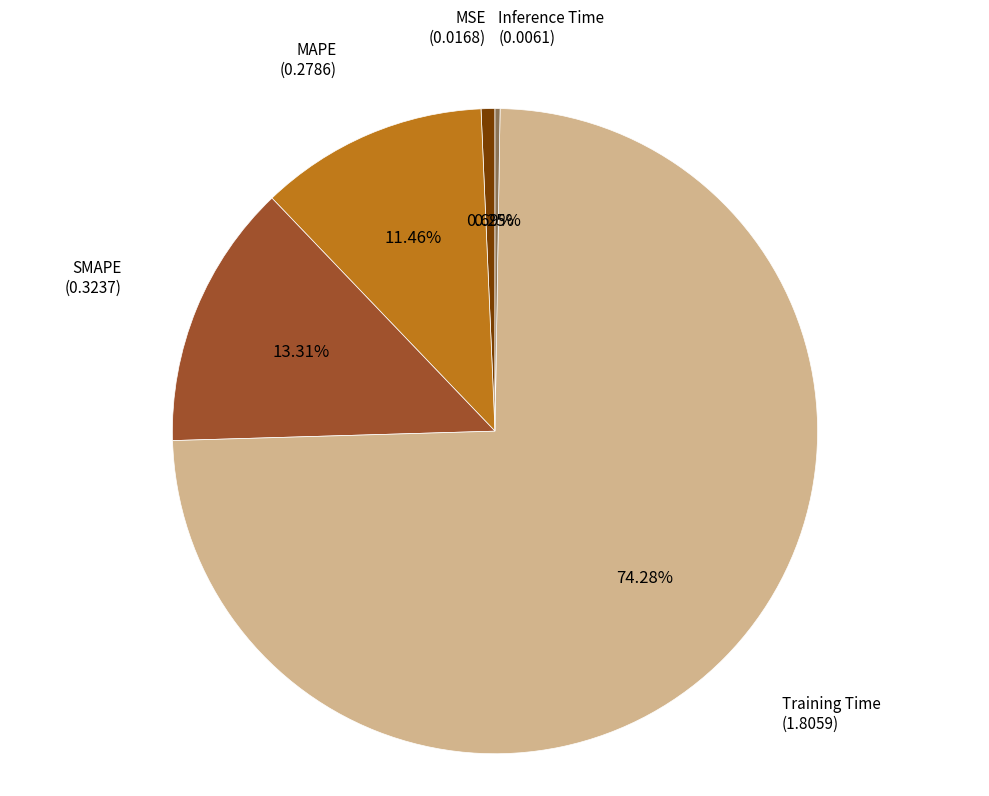

Does any single category account for the majority?

Yes